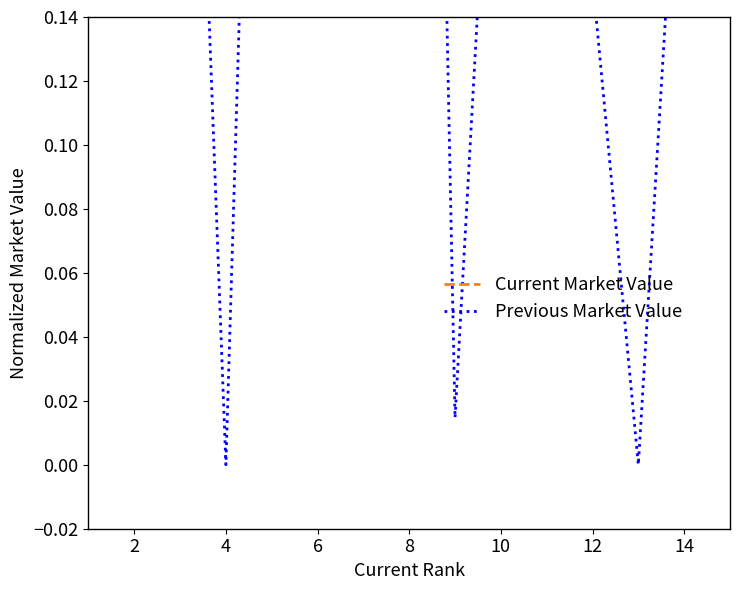

What is the difference between the maximum and minimum values in the Previous Market Value series?

0.7